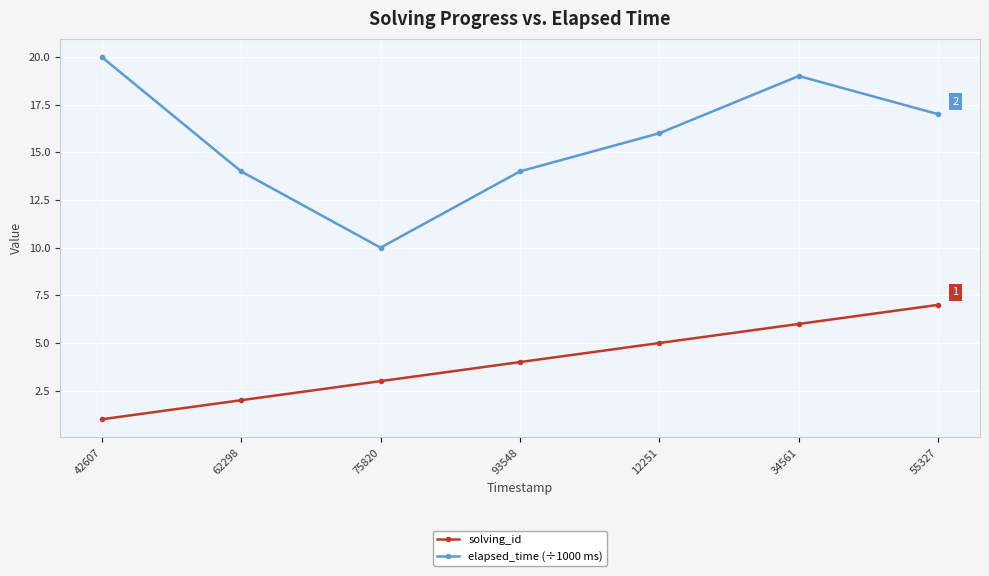

Reading left to right, transcribe all the data shown in this chart.

solving_id: 1	2	3	4	5	6	7
elapsed_time (÷1000 ms): 20	14	10	14	16	19	17